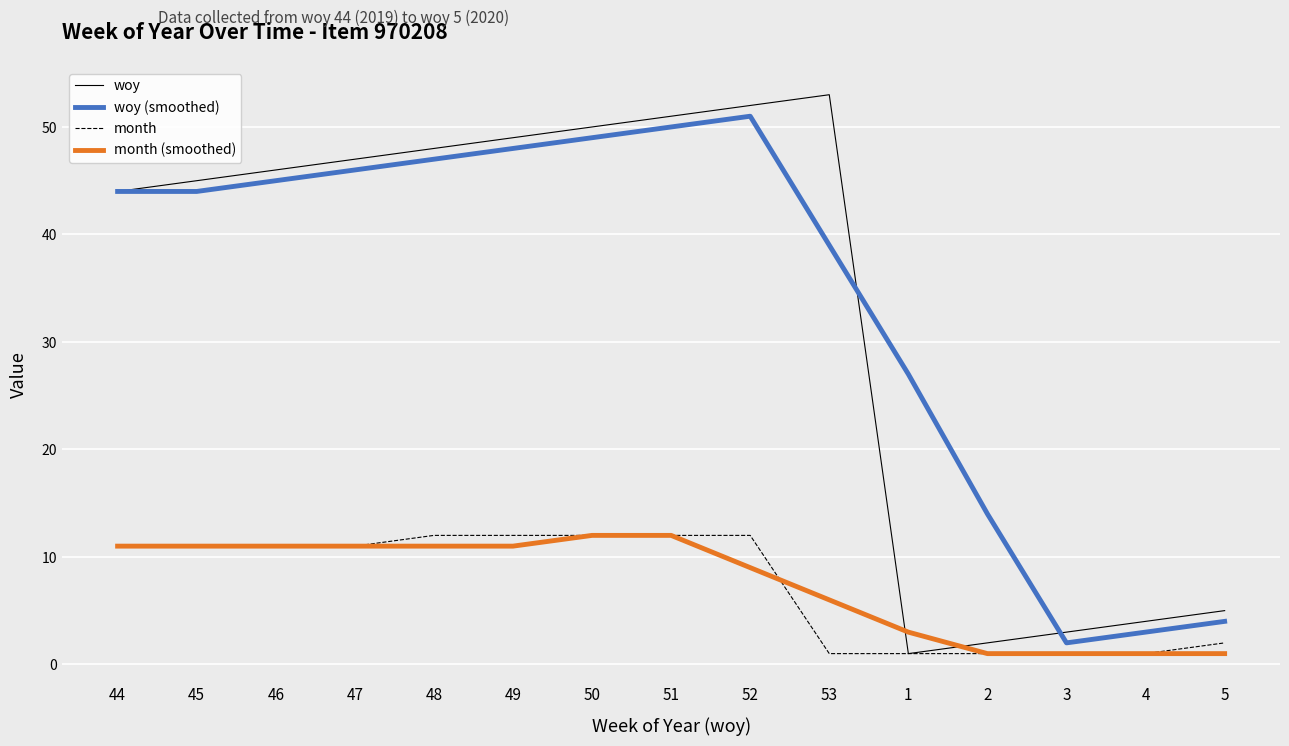

Reading left to right, extract all data points from this chart.

woy: 44	45	46	47	48	49	50	51	52	53	1	2	3	4	5
woy (smoothed): 44	44	45	46	47	48	49	50	51	39	27	14	2	3	4
month: 11	11	11	11	12	12	12	12	12	1	1	1	1	1	2
month (smoothed): 11	11	11	11	11	11	12	12	9	6	3	1	1	1	1